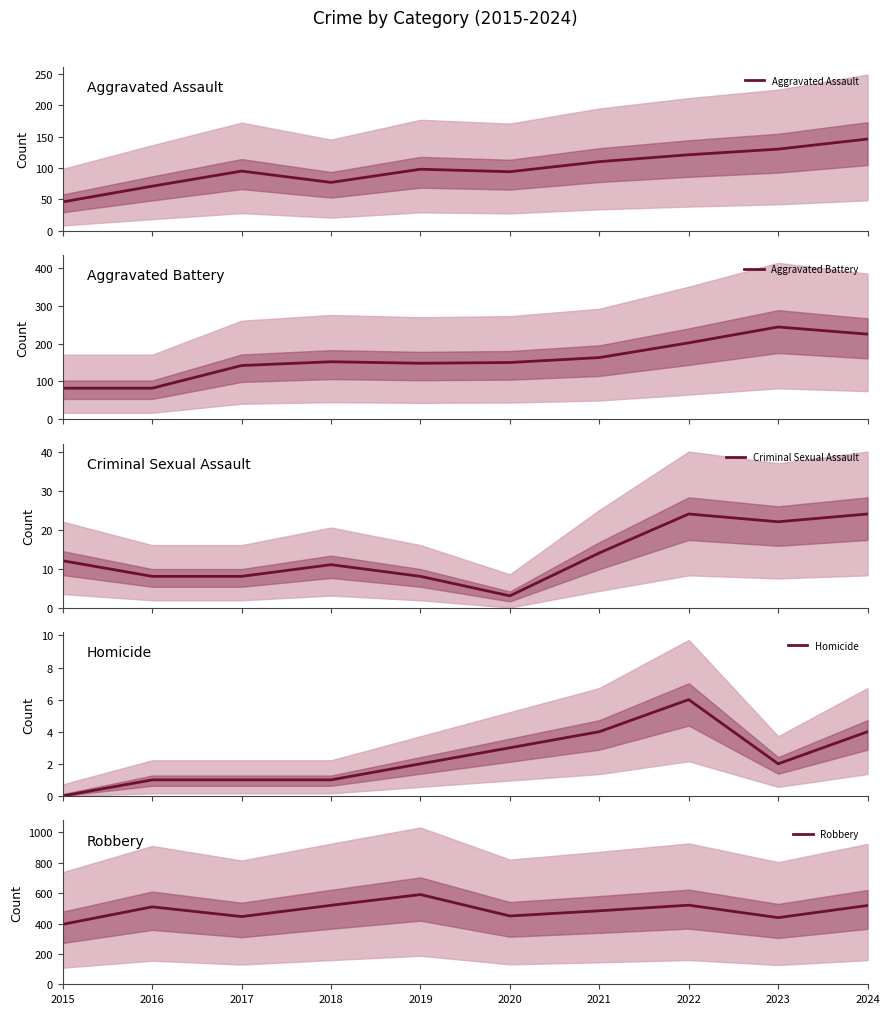

True or false: Homicide has a value of 3 at 2020.

True